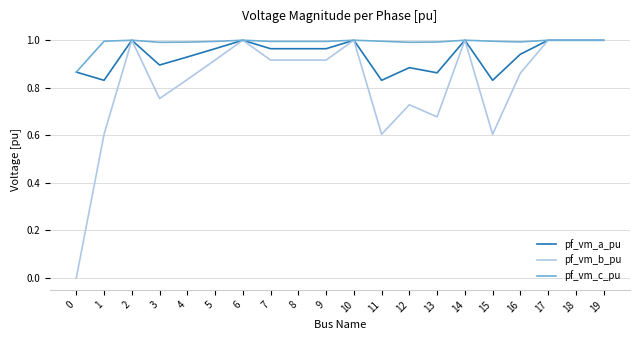

What is the total value across all series at 19?

3.0